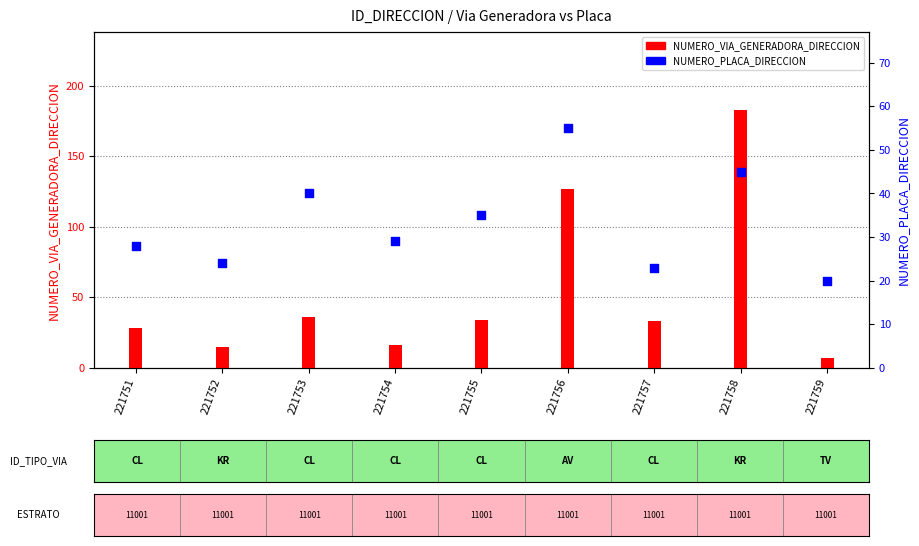

What are all the series names shown in the legend?

NUMERO_VIA_GENERADORA_DIRECCION, NUMERO_PLACA_DIRECCION